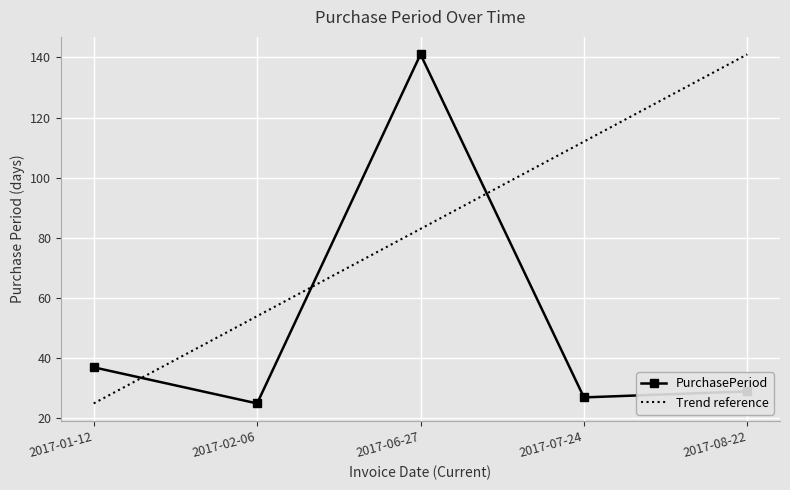

Rank the categories by Trend reference value from lowest to highest.

2017-01-12, 2017-02-06, 2017-06-27, 2017-07-24, 2017-08-22